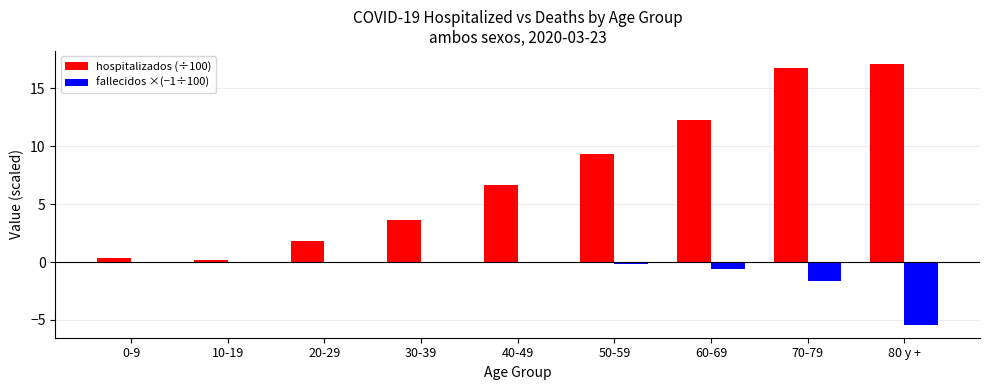

At which label does hospitalizados (÷100) first exceed 6?

40-49